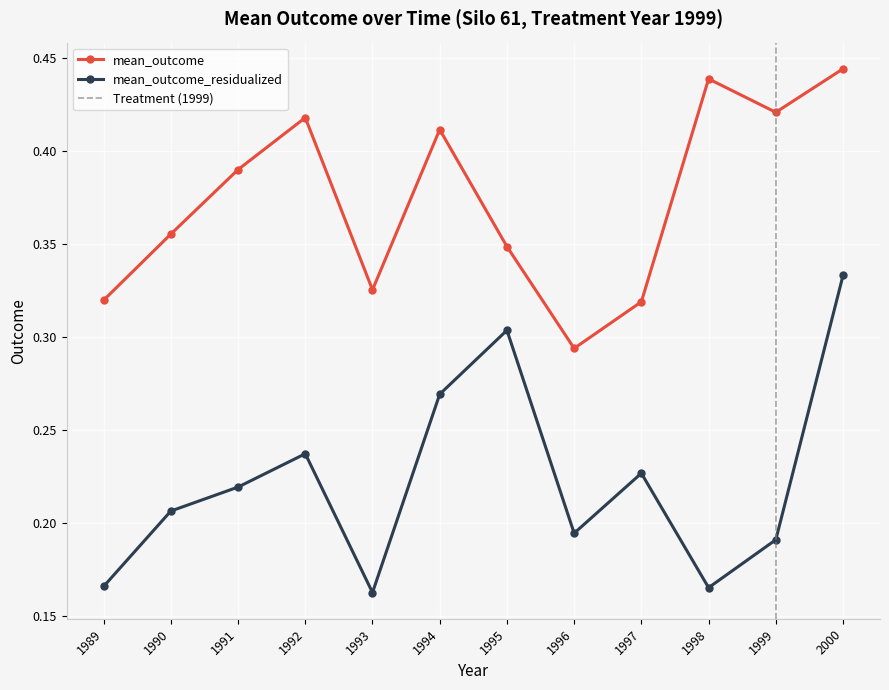

How many mean_outcome_residualized values are between 0 and 1?

12